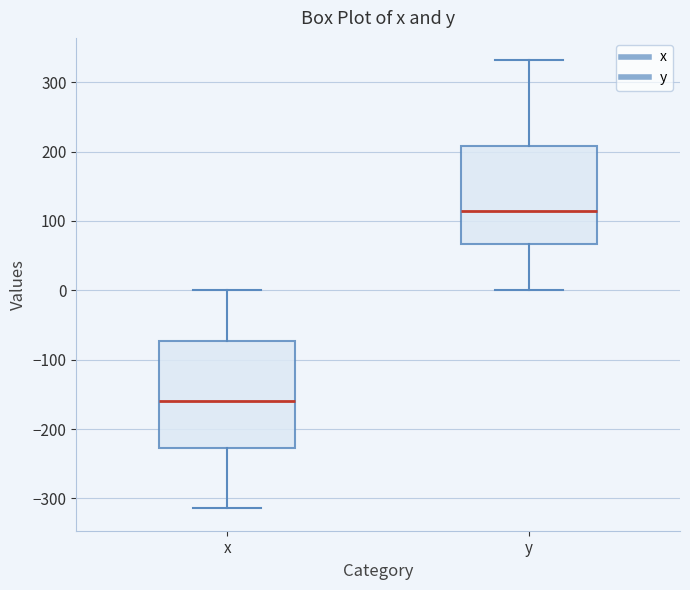

Reading left to right, read every box against the y-axis: the position of its median line, the range the box covers, and the ends of its whiskers. The values are not printed on the chart, so give them approximately, as read against the axis.

x: median -160, box -230 to -70, whiskers -310 to 0
y: median 110, box 70 to 210, whiskers 0 to 330